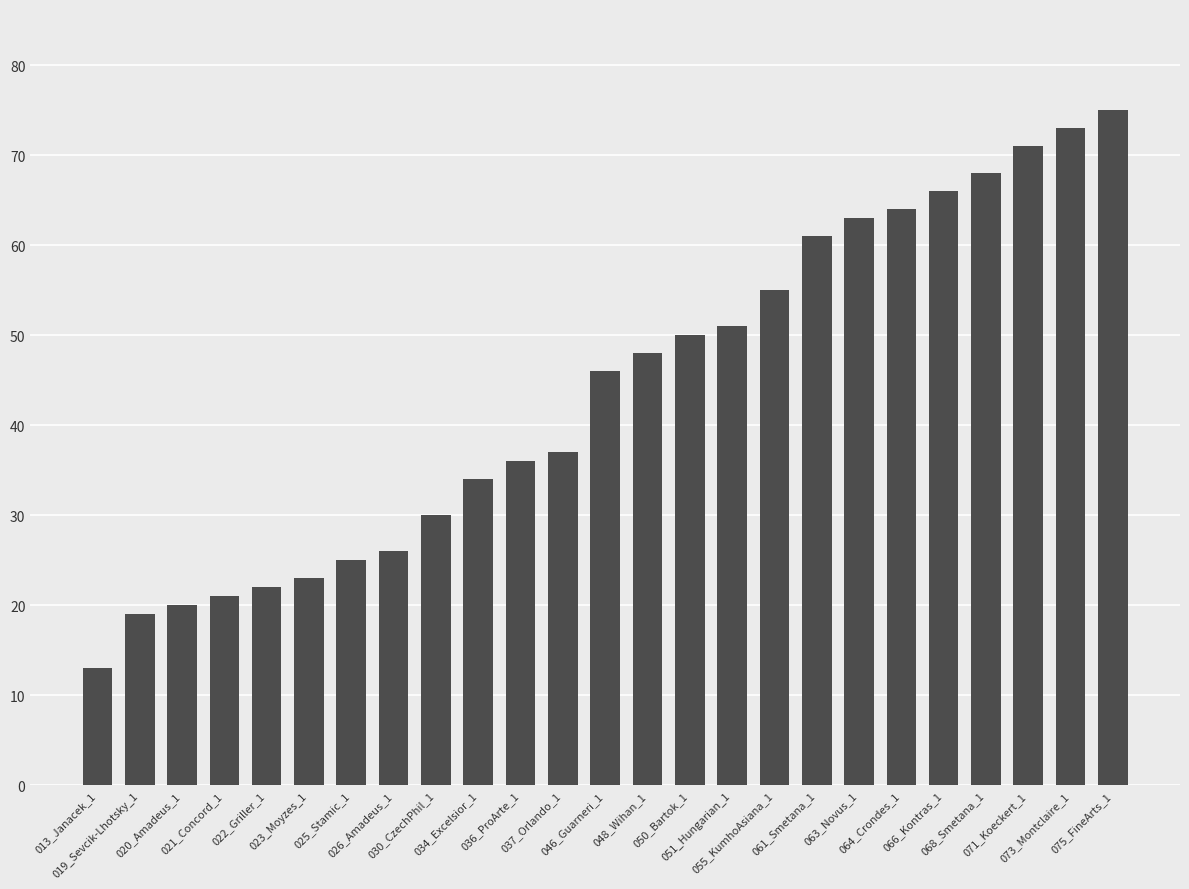

How many bars are there in total?

25